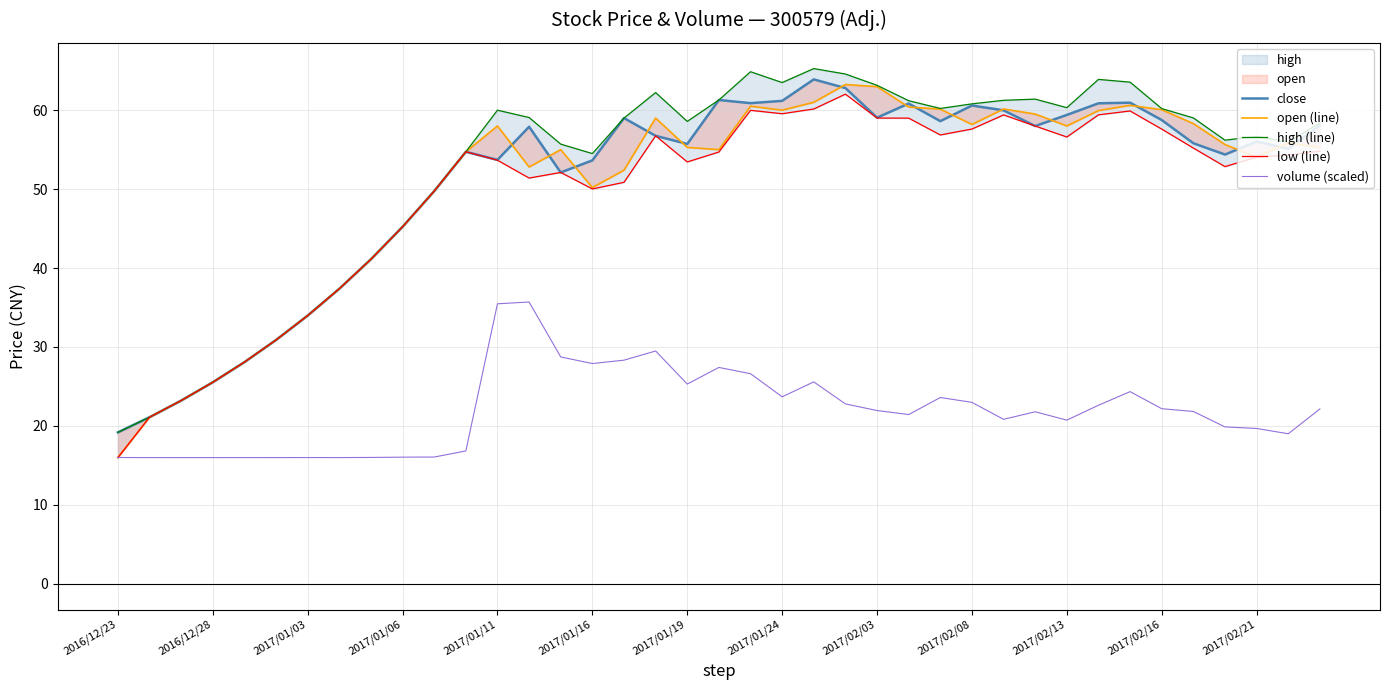

The volume (scaled) series shows 13.5 at 2017/02/21. True or false?

False